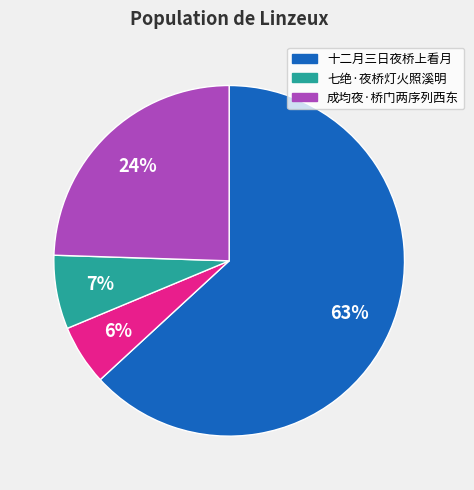

Does any single category account for the majority?

Yes